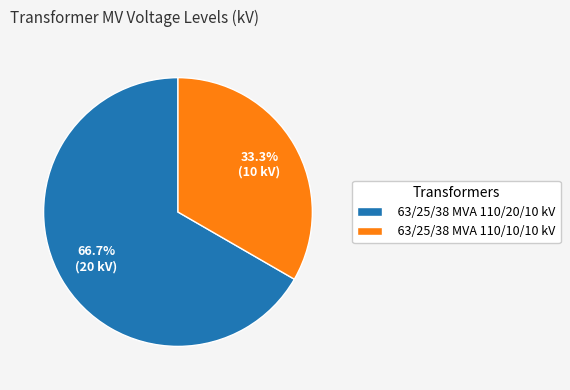

To the nearest percent, what portion does 63/25/38 MVA 110/10/10 kV represent?

33%